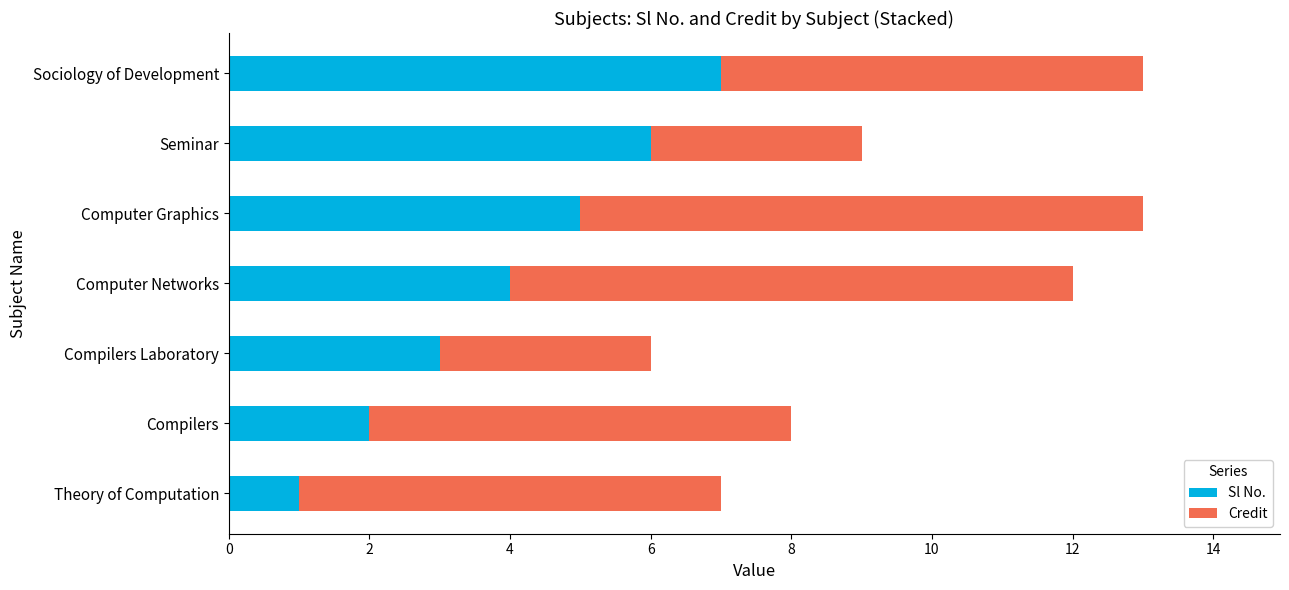

List the labels in order of Sl No. value, largest first.

Sociology of Development, Seminar, Computer Graphics, Computer Networks, Compilers Laboratory, Compilers, Theory of Computation